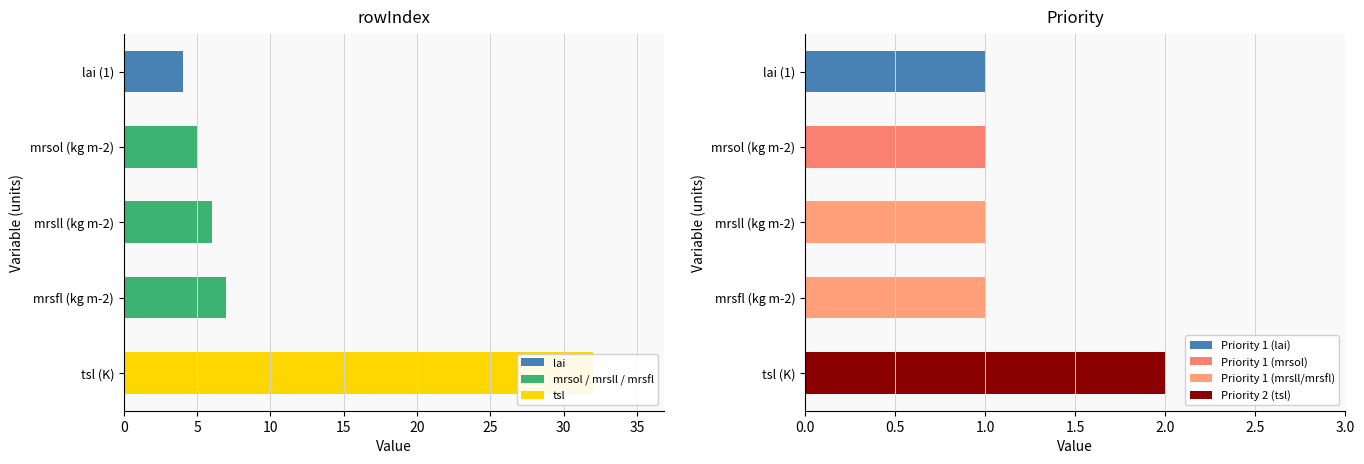

What is the maximum value for Priority?

2